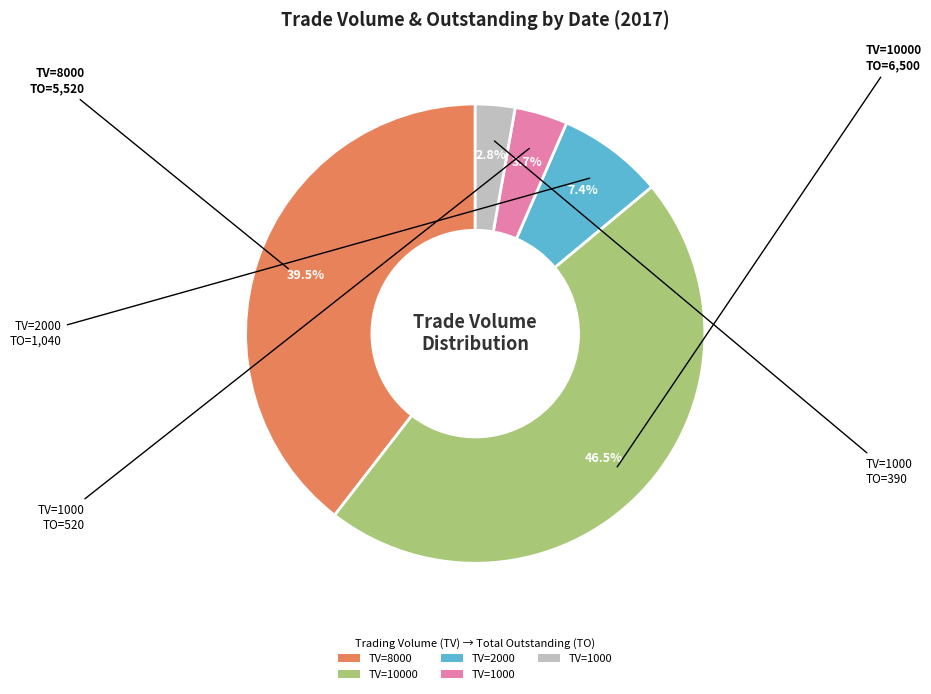

Is there any slice that represents more than half of the pie?

No